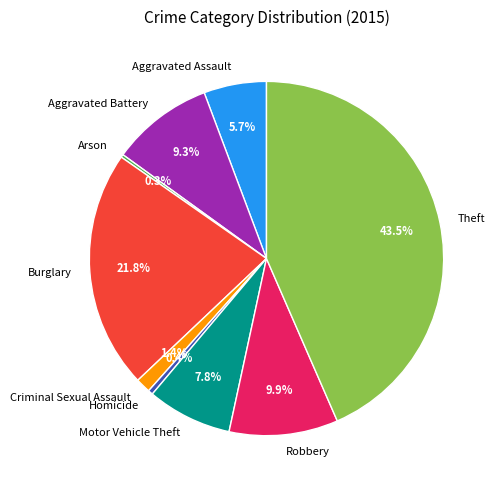

Which has a higher value, Motor Vehicle Theft or Aggravated Battery?

Aggravated Battery